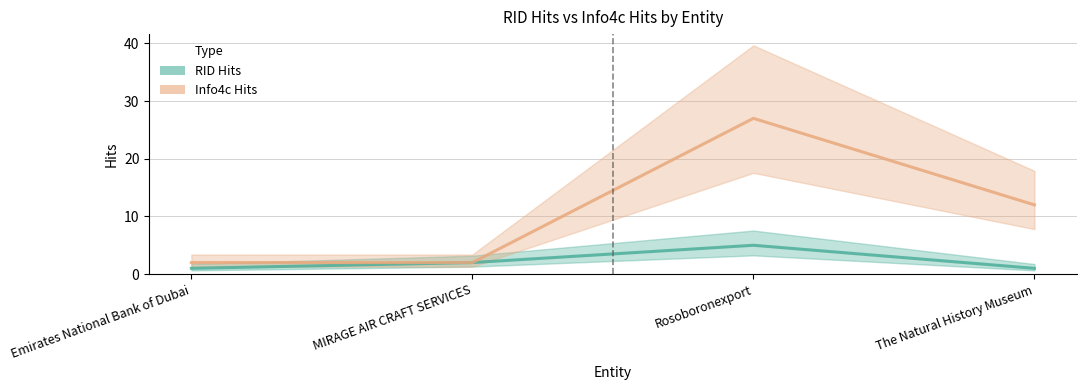

At how many categories does at least one series exceed 8?

2